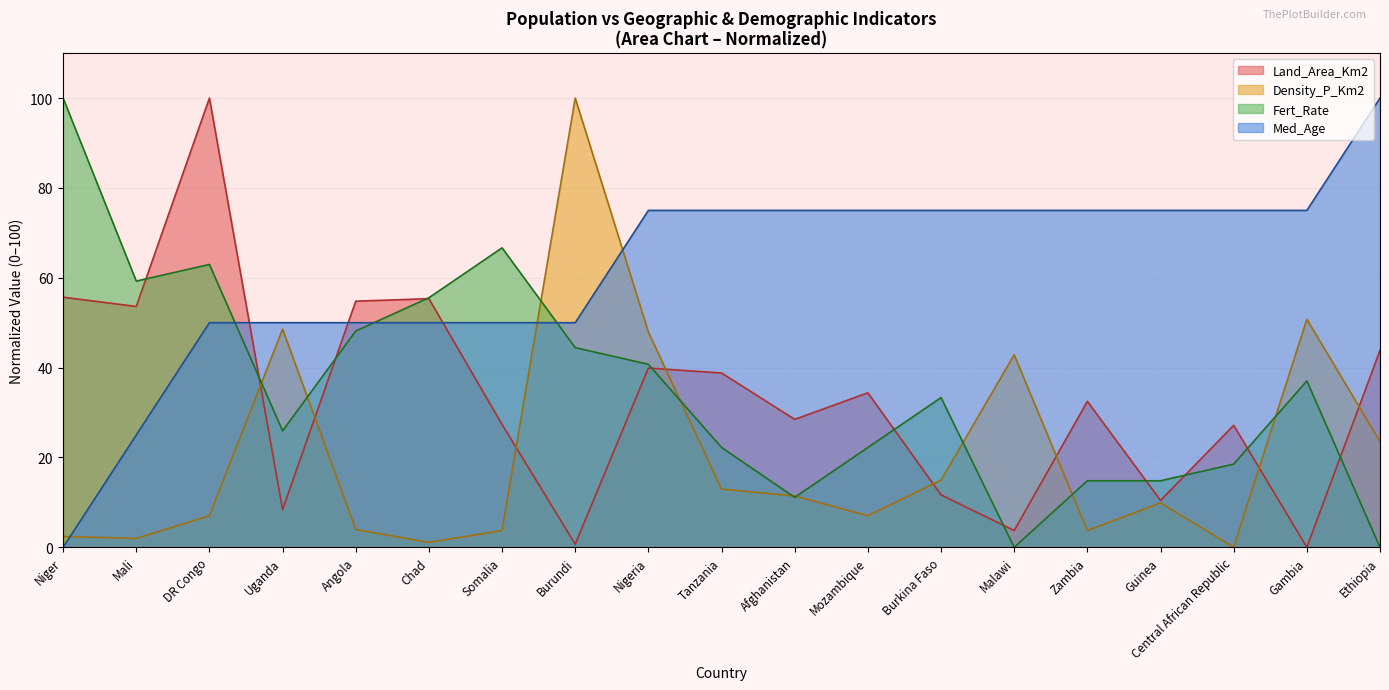

What is the difference between the Density_P_Km2 values at Nigeria and Angola?

44.0